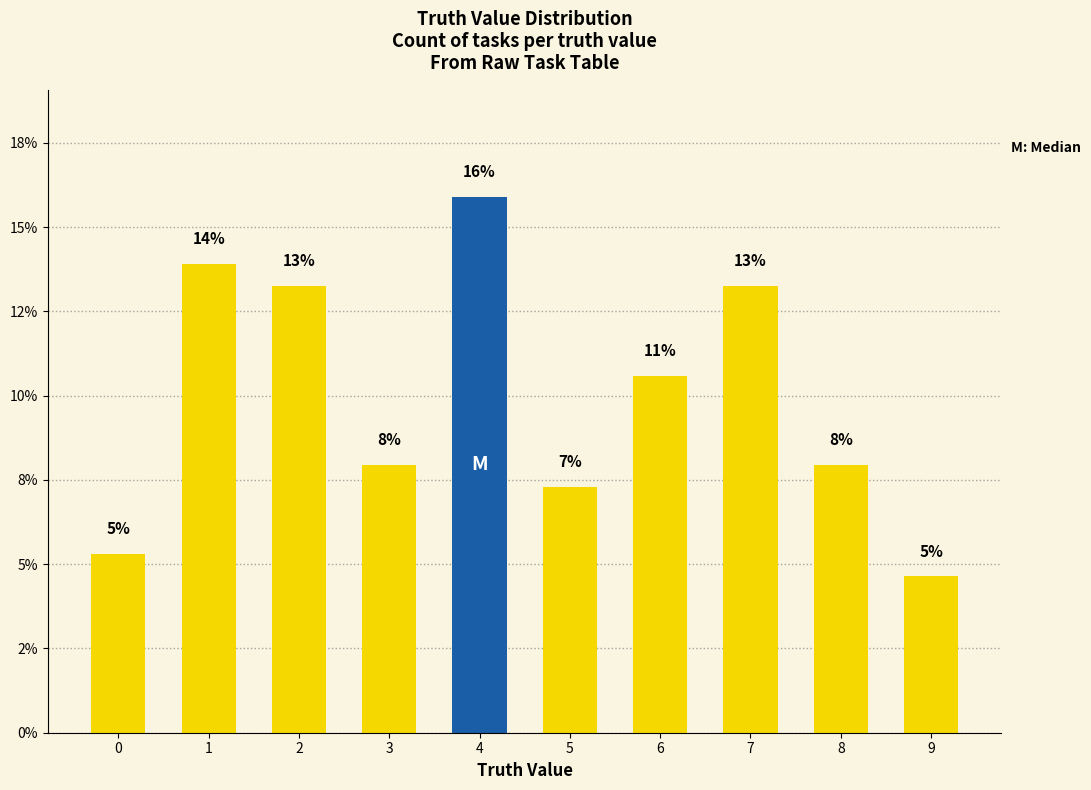

Reading left to right, extract all data points from this chart.

5.3	13.9	13.2	7.9	15.9	7.3	10.6	13.2	7.9	4.6